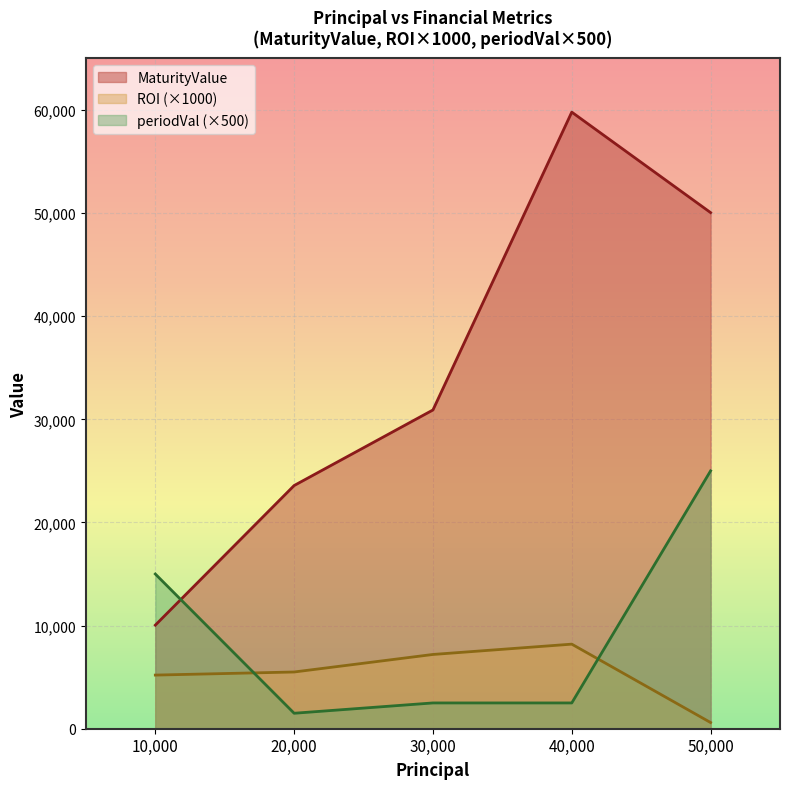

At which label does ROI first exceed 5500?

30000